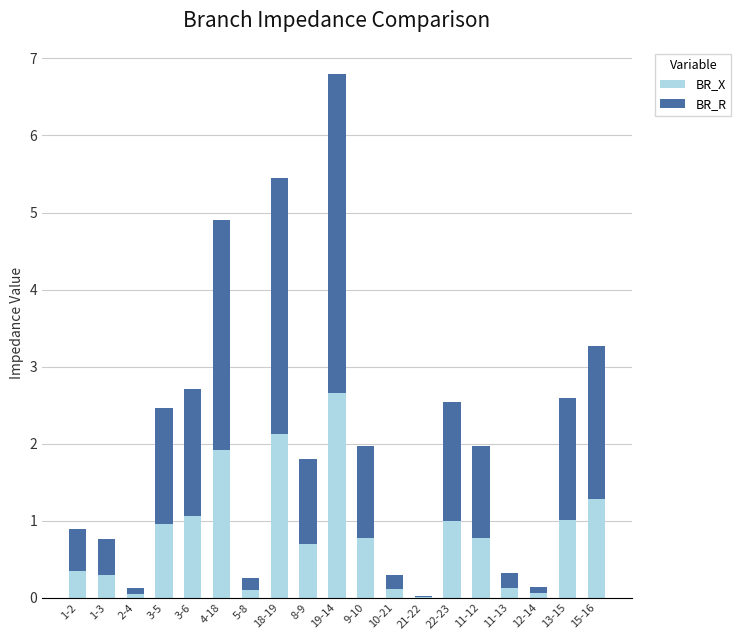

The value of BR_X at 4-18 is 2.5. True or false?

False